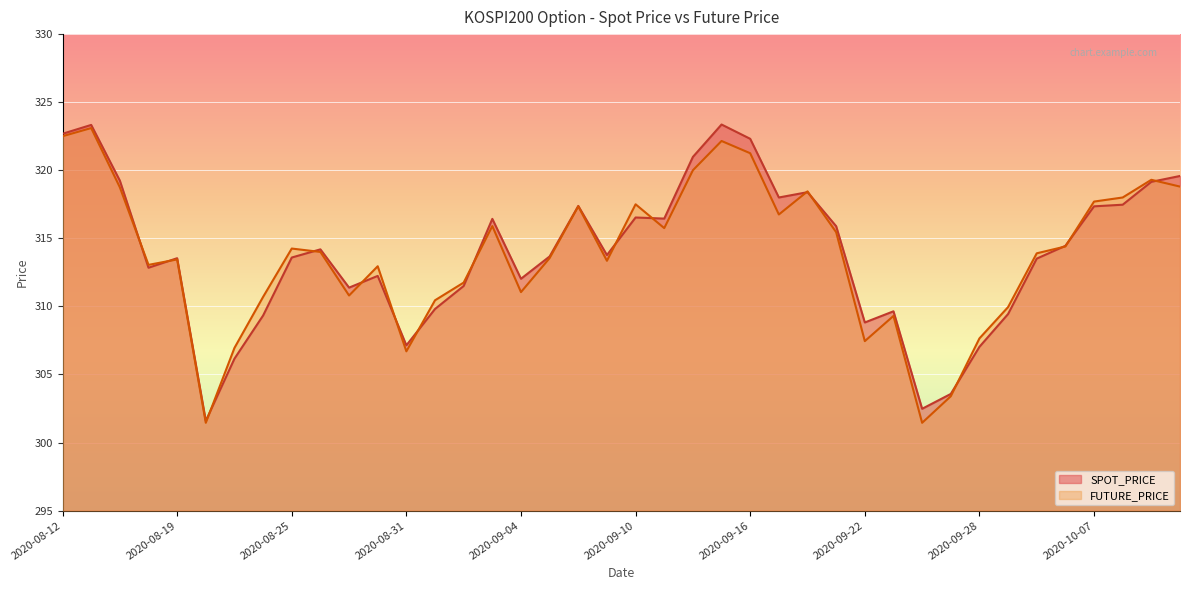

True or false: SPOT_PRICE has a value of 312.0 at 2020-09-04.

True